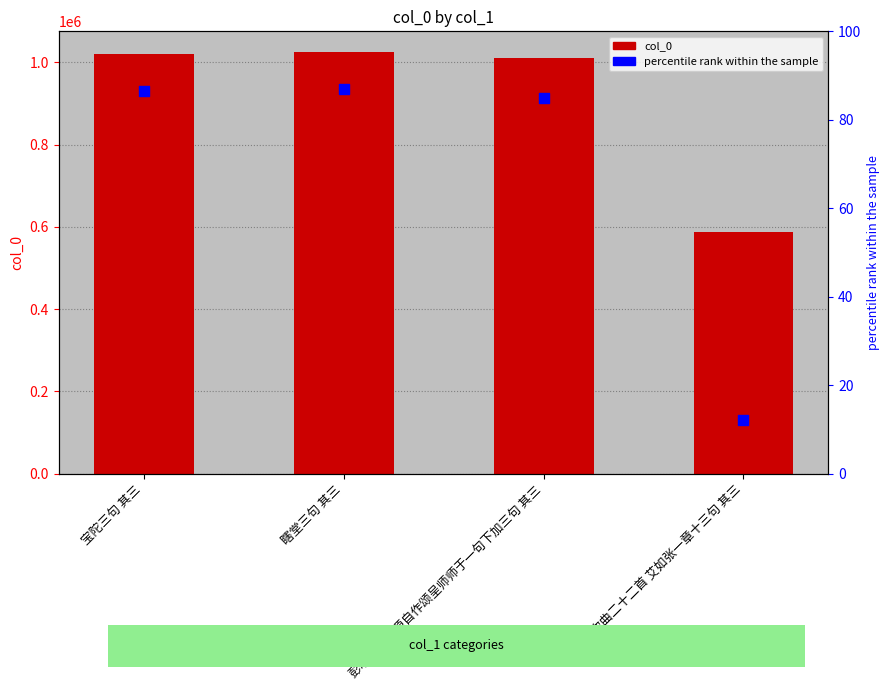

At which category is the sum across all series the highest?

瞎堂三句 其三